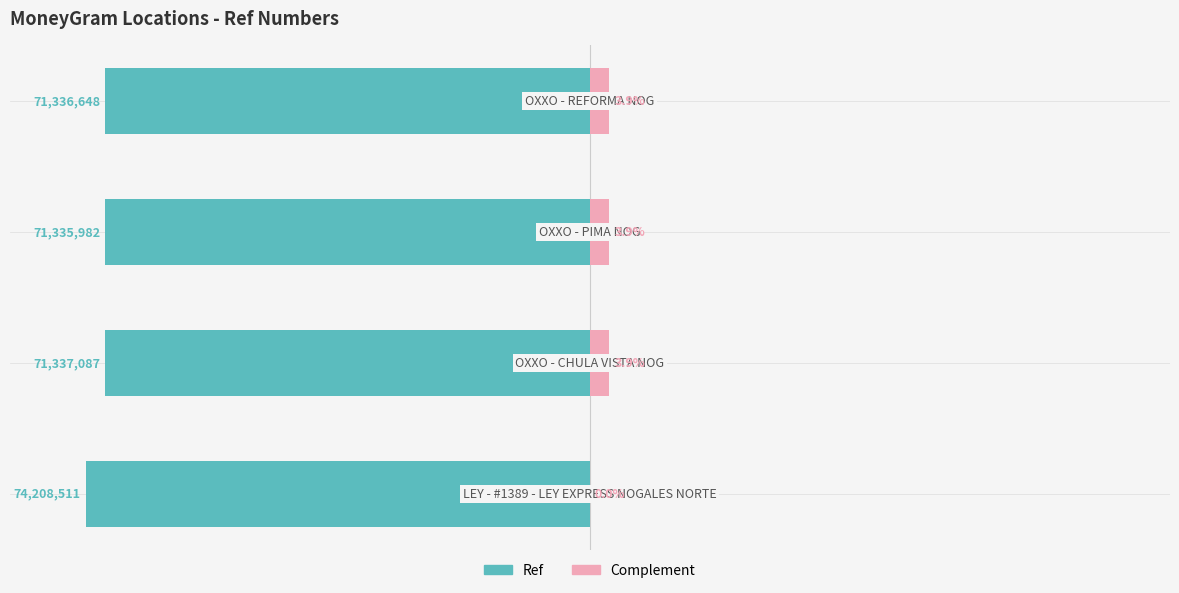

Which has a higher value, −50 or −150?

−50